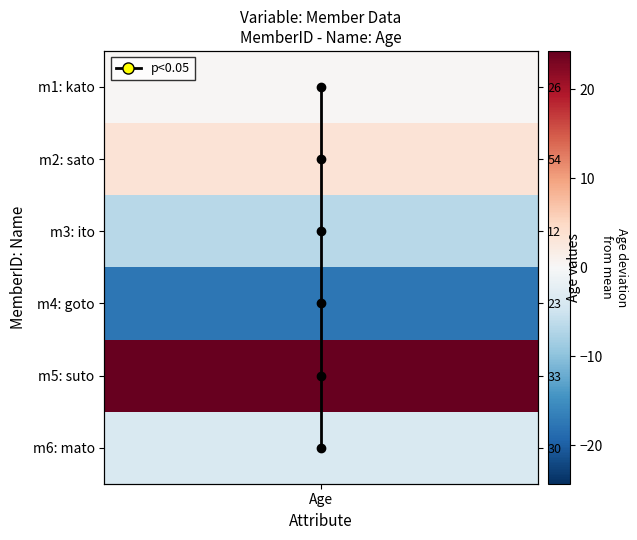

Count the number of data series in this chart.

1